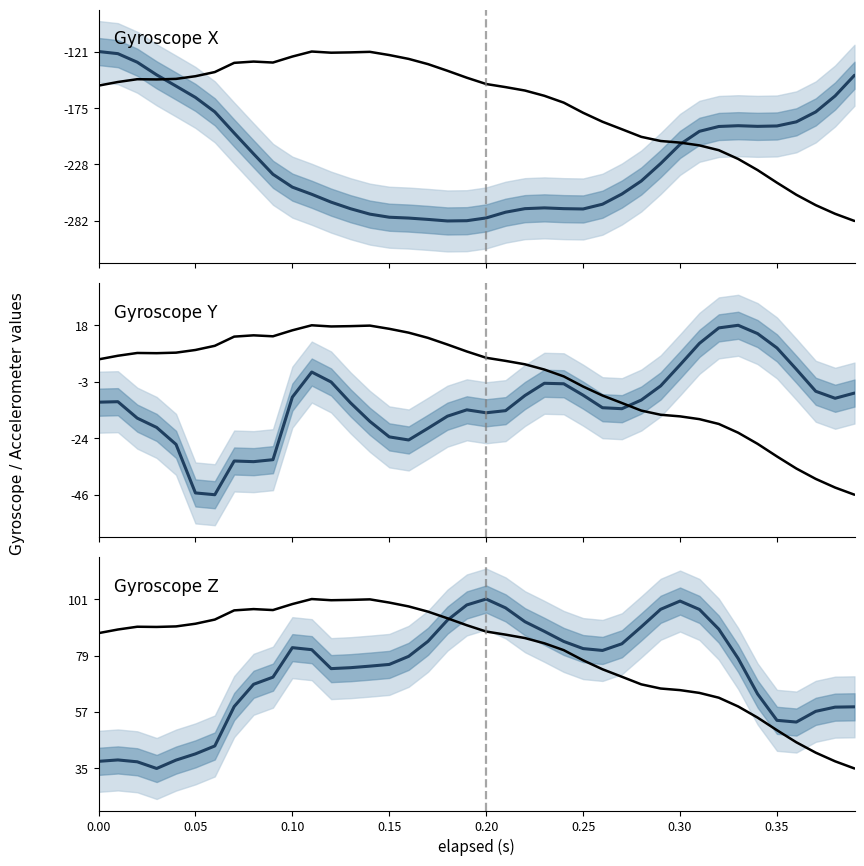

In gyr_z, how many points are higher than both neighbors (excluding endpoints)?

4